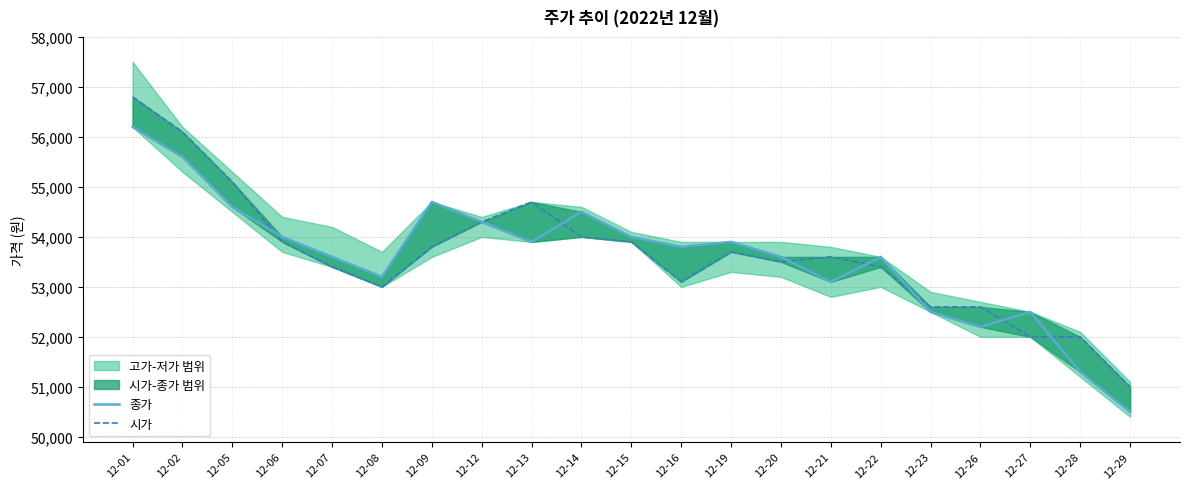

True or false: 종가 and 시가 intersect in this chart.

True